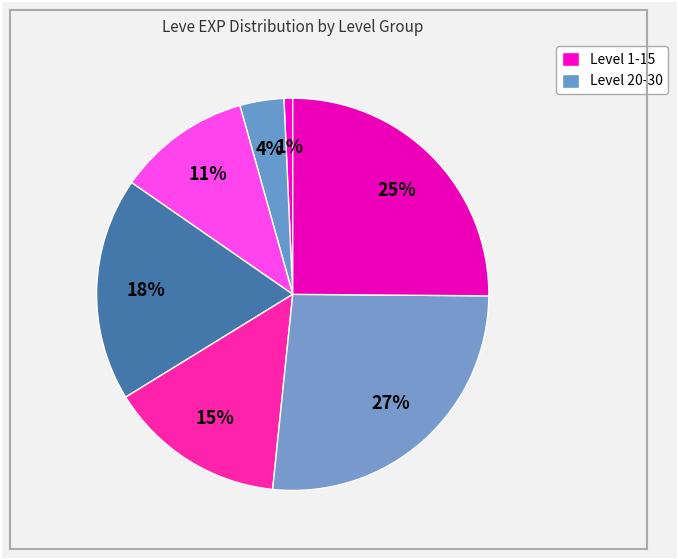

Is there any slice that represents more than half of the pie?

No